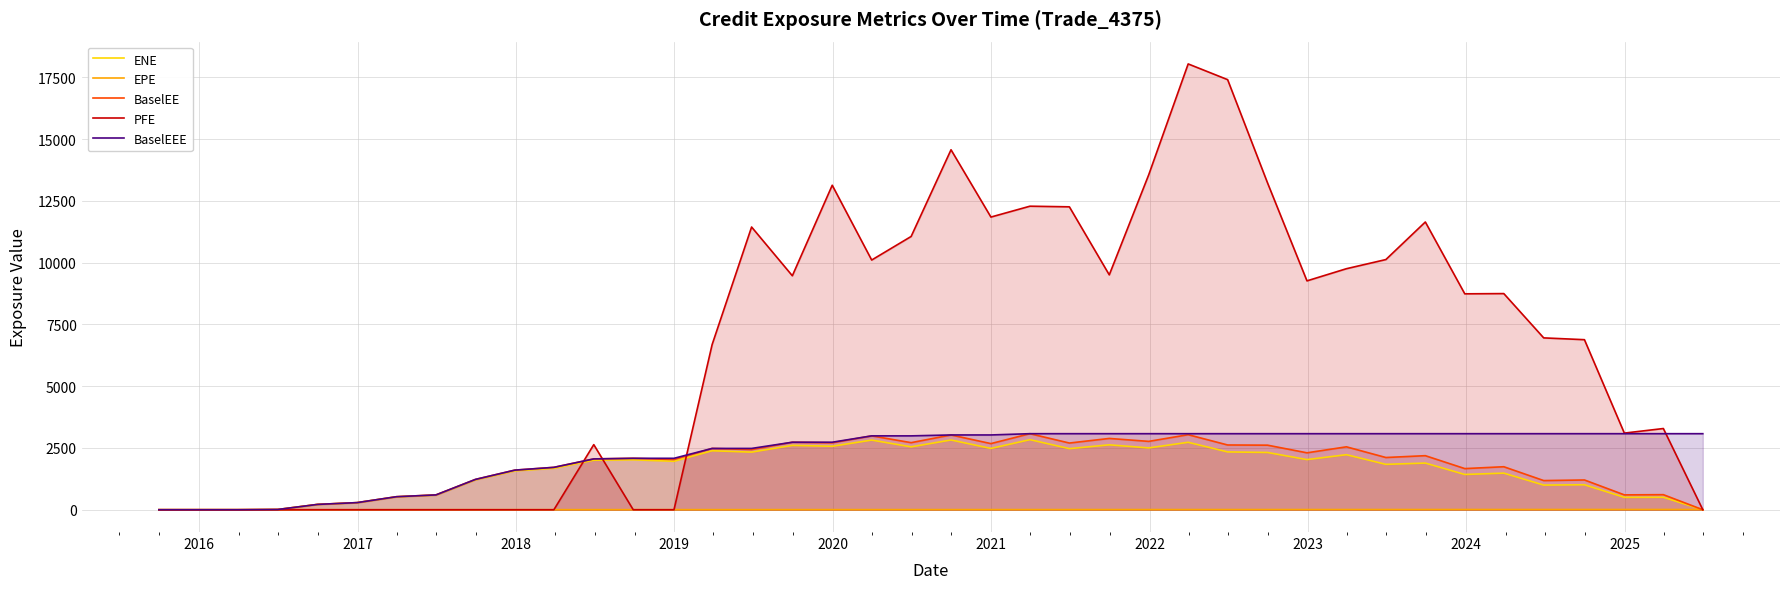

Which series has the largest range (max minus min)?

PFE